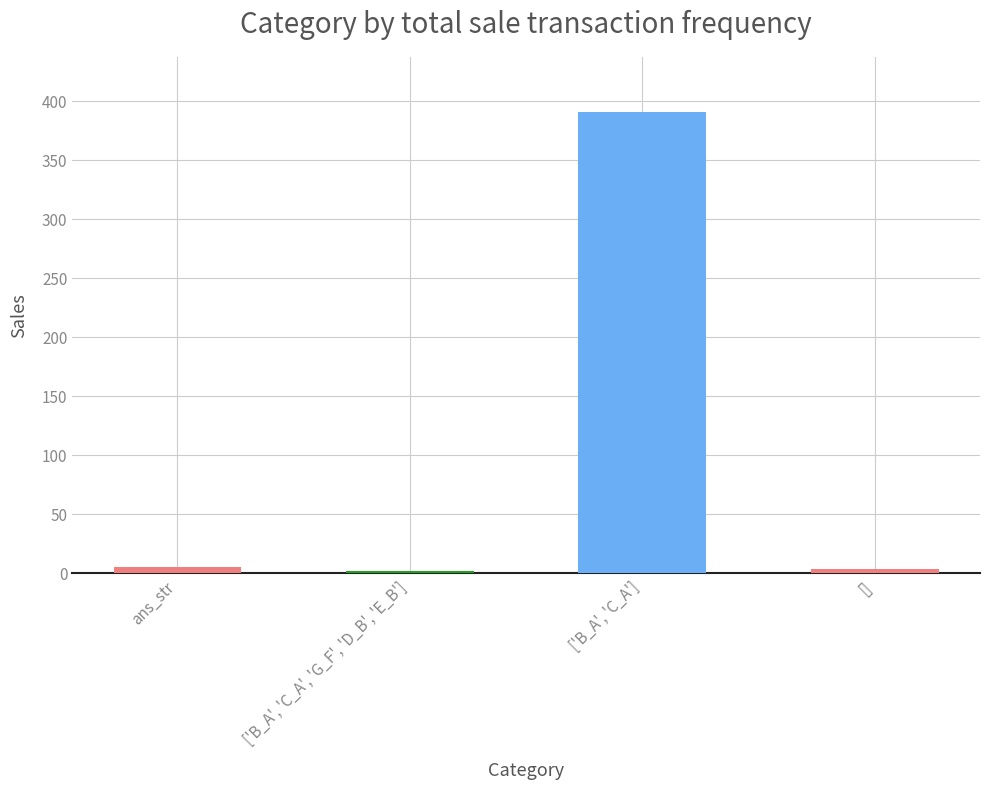

Between ['B_A', 'C_A'] and ans_str, which is larger?

['B_A', 'C_A']